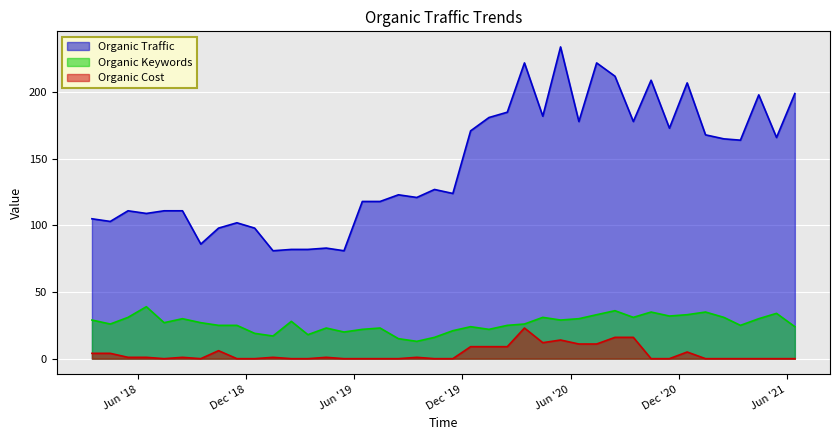

The value of Organic Keywords at 19 is 21. True or false?

True